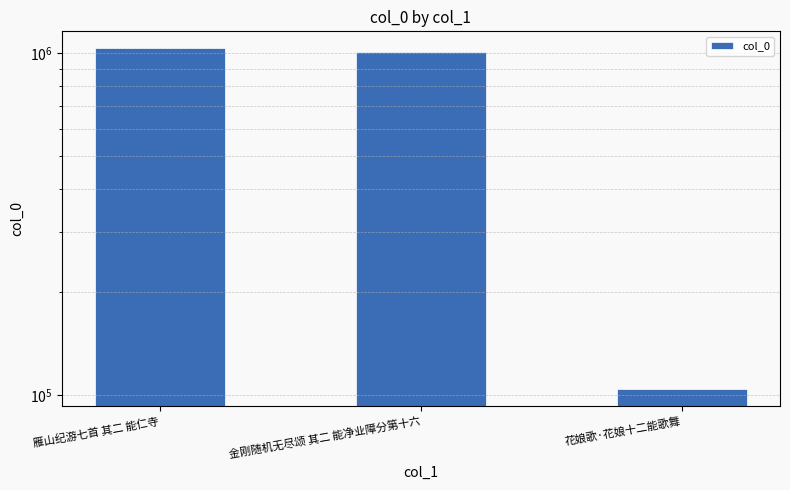

What is the minimum value shown in the chart?

104064